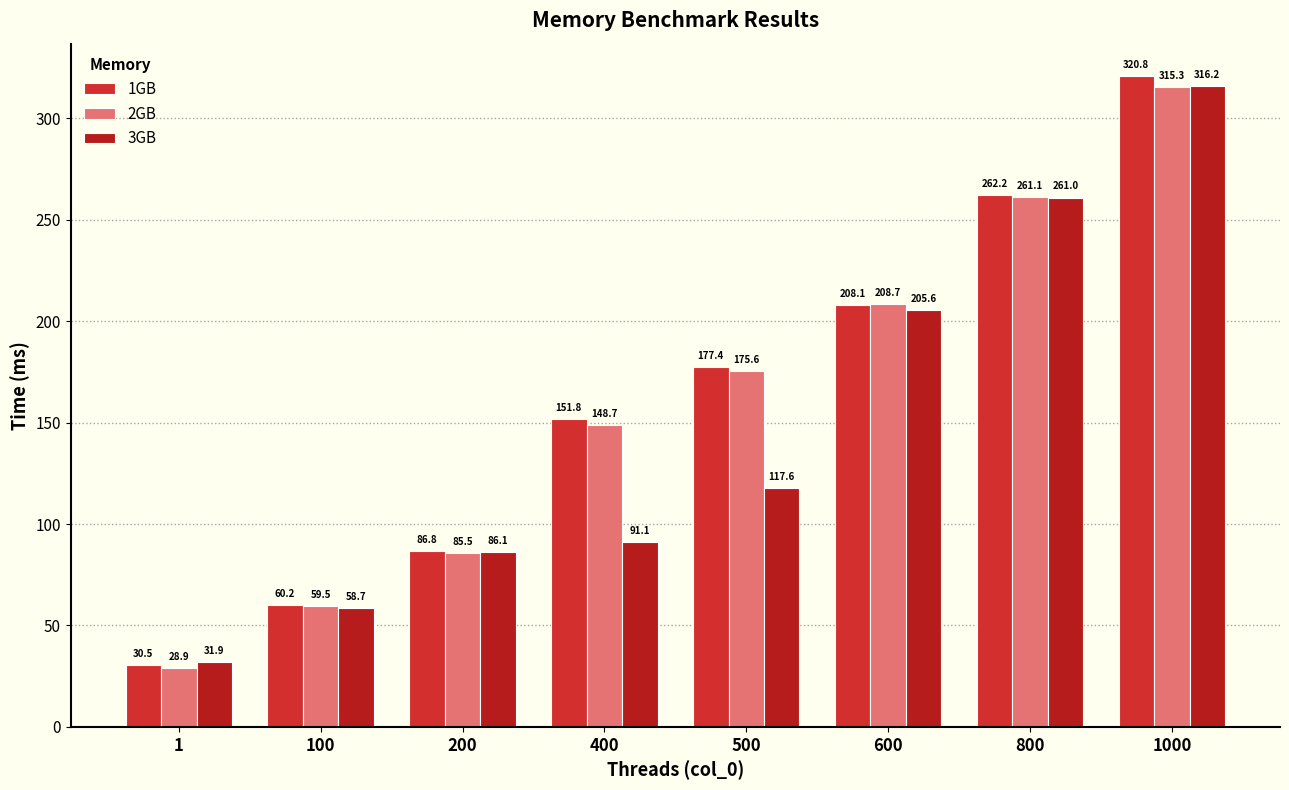

What is the value of the 1GB bar at the 4th from the left?

151.8